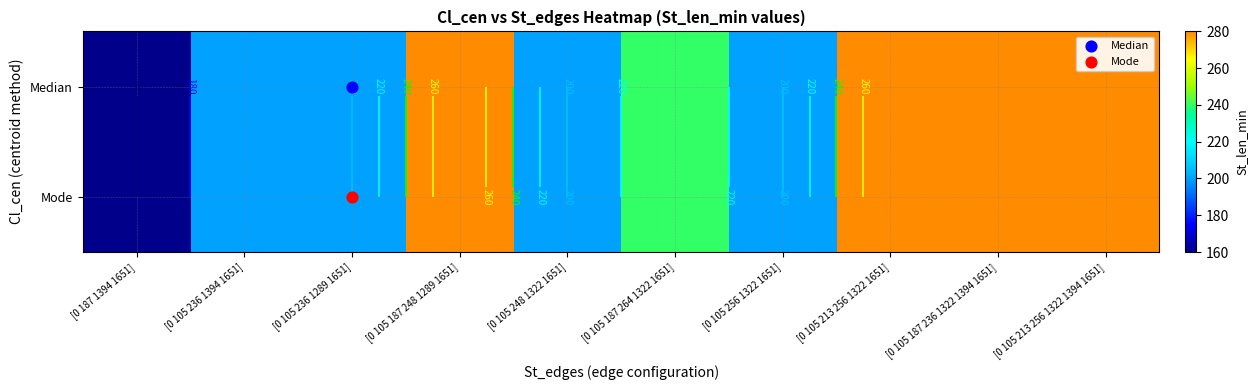

At which label is Median closest to 220?

[0 105 236 1394 1651]